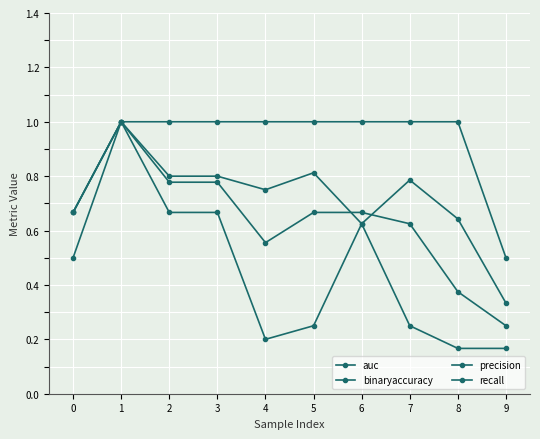

Is this an area chart (filled region under the line)?

No